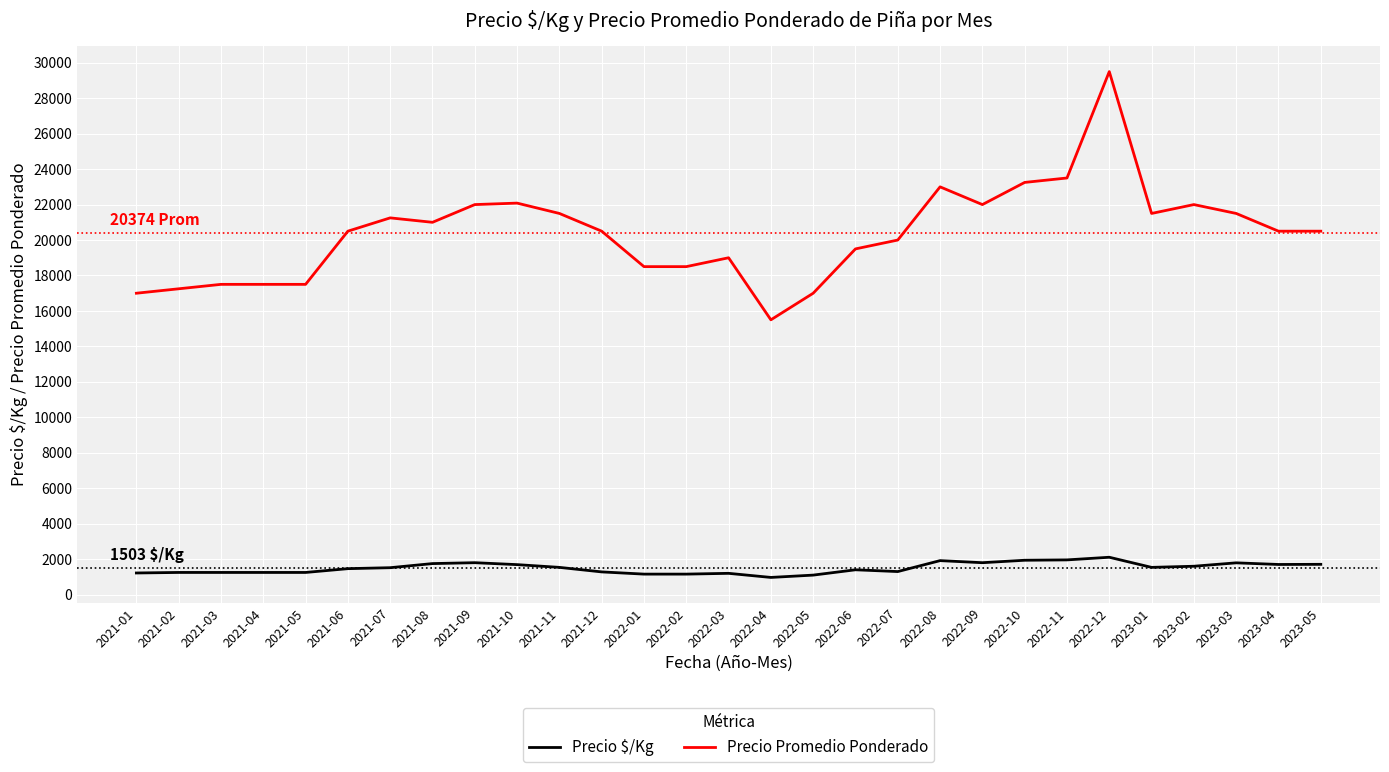

Count the number of data series in this chart.

2